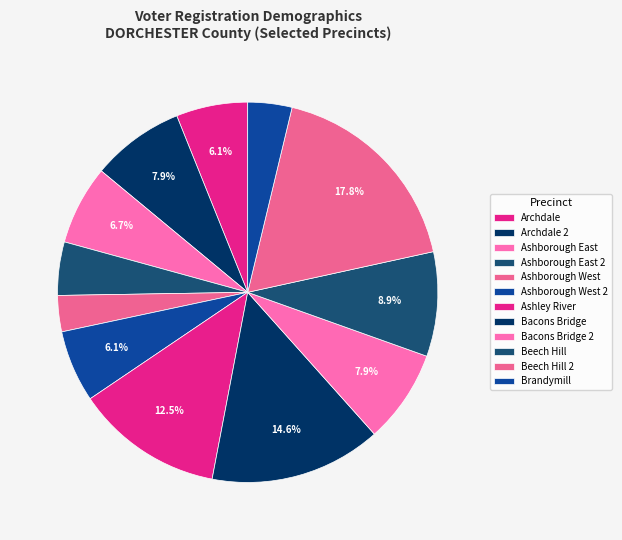

How many slices are in this pie chart?

12